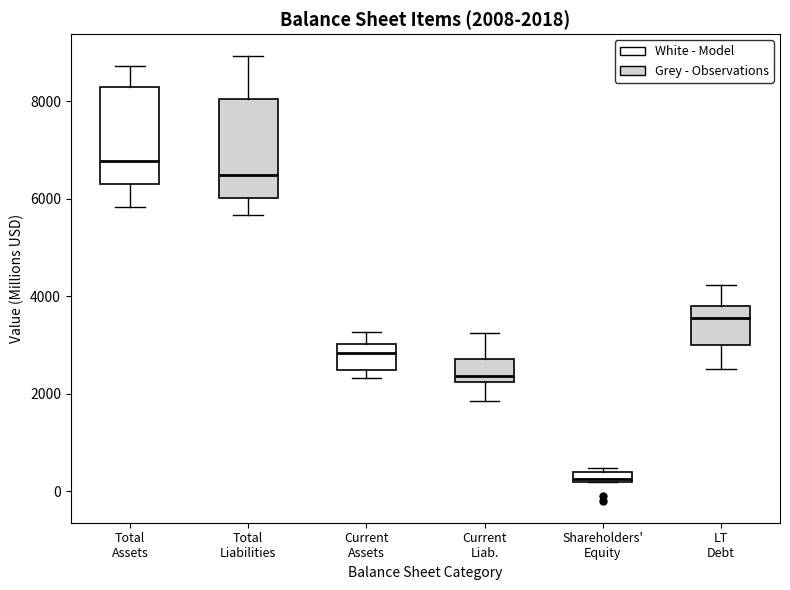

Which box has the highest median line?

Total Assets